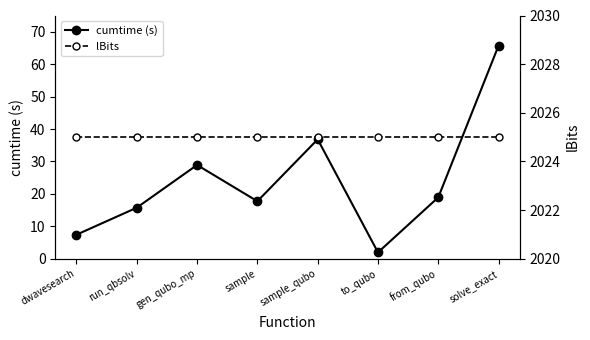

Where is the first local maximum for cumtime (s)?

gen_qubo_mp